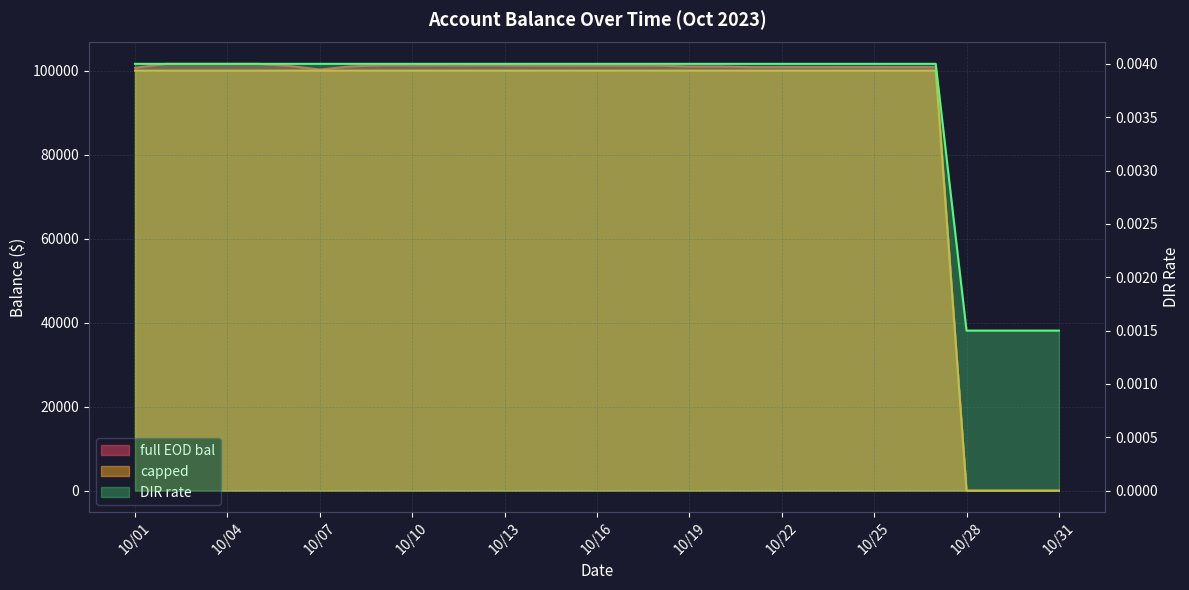

Which category has the highest value in the DIR rate series?

10/01